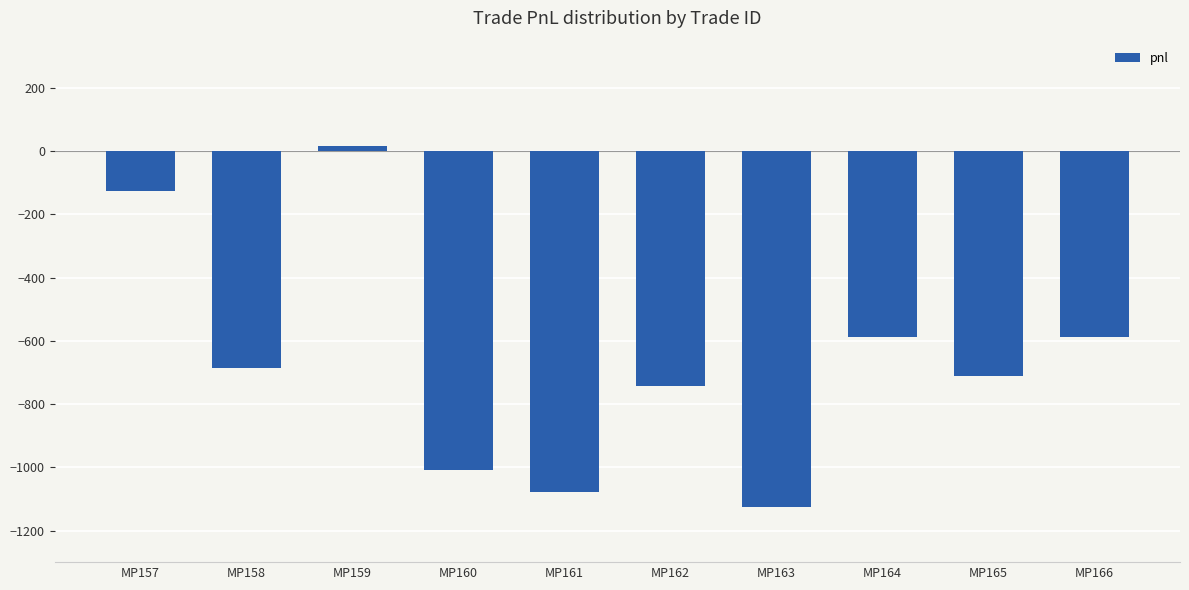

At which label does the data first exceed -686?

MP157